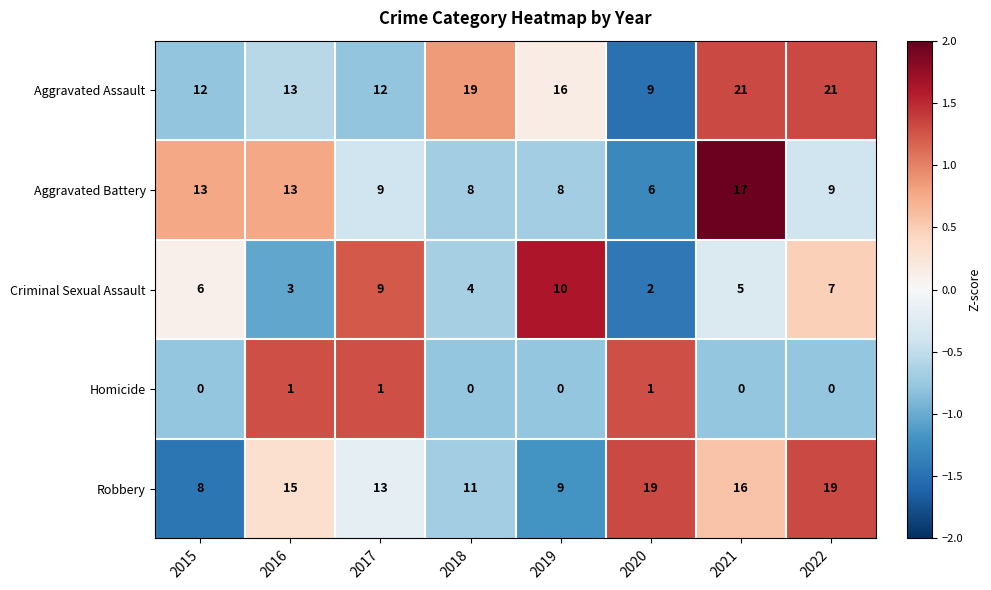

What is the maximum value for Aggravated Assault?

21